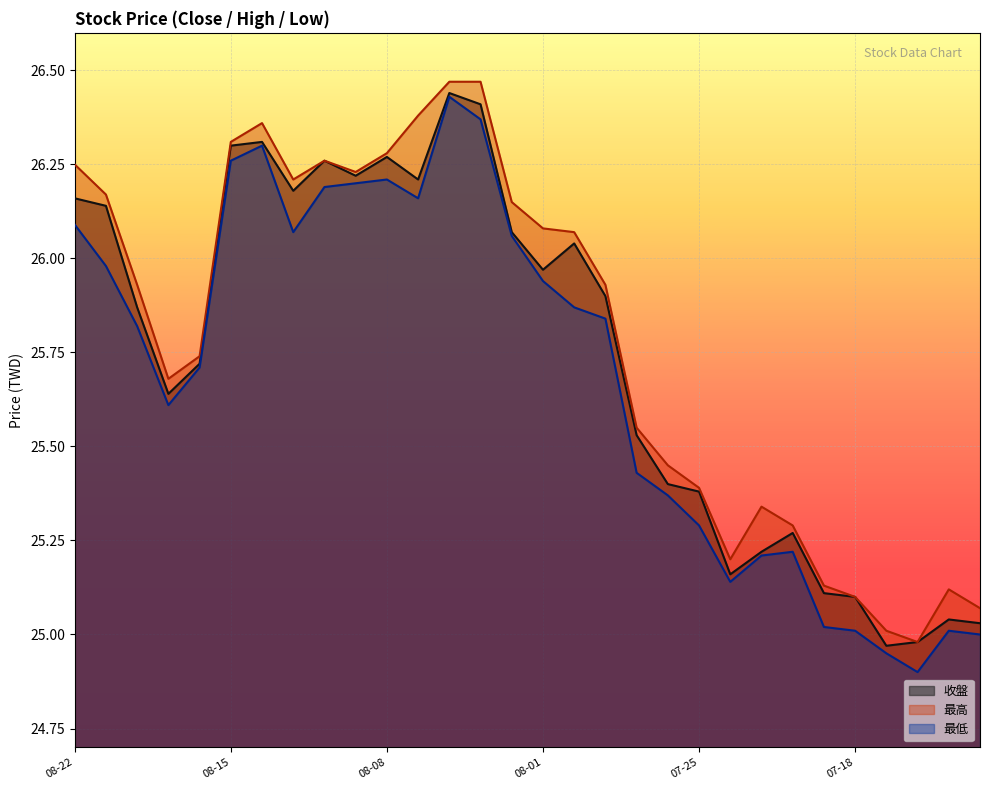

True or false: 最高 and 最低 cross at least once.

False